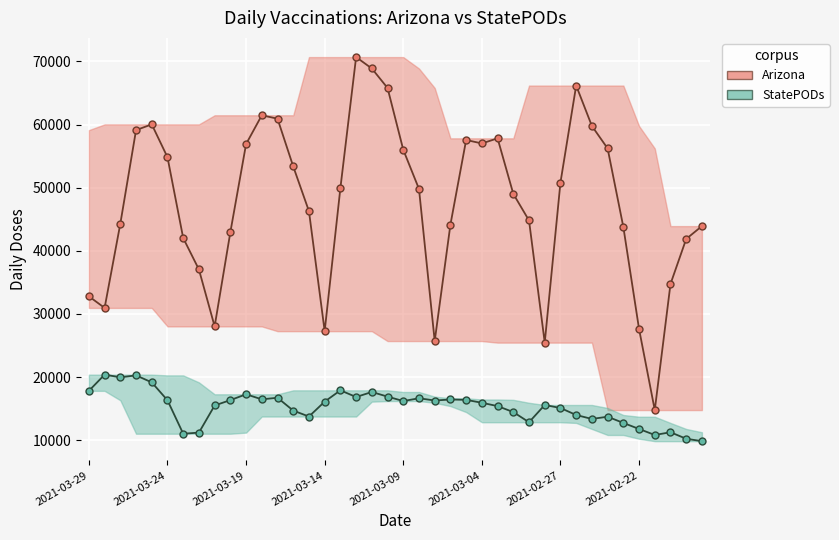

True or false: Arizona and StatePODs cross at least once.

False